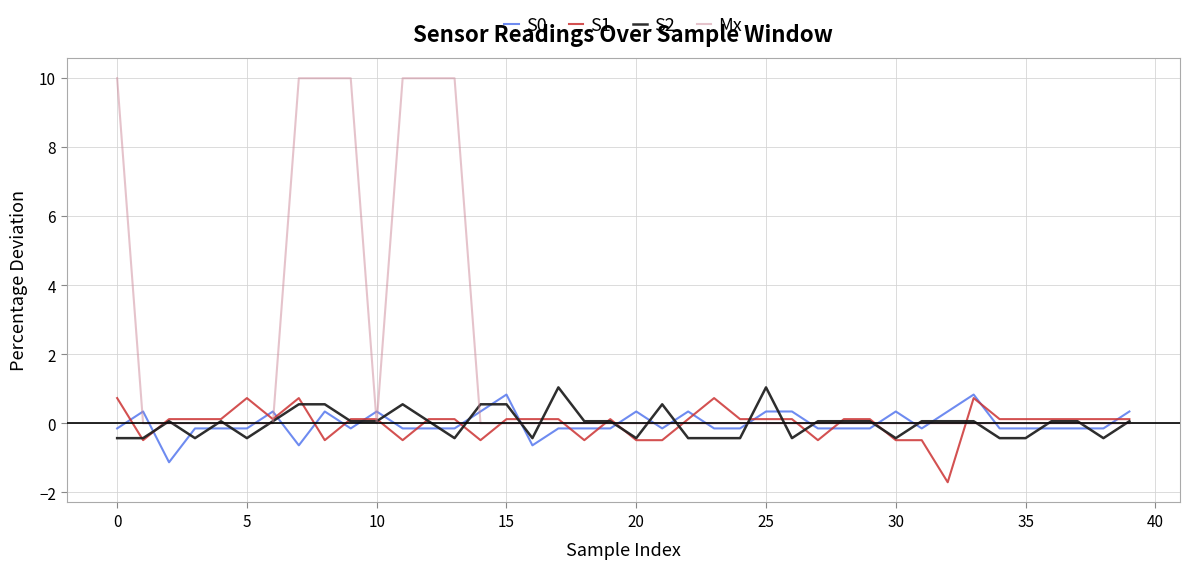

Which series ends up on top after the final intersection of S0 and Mx?

S0